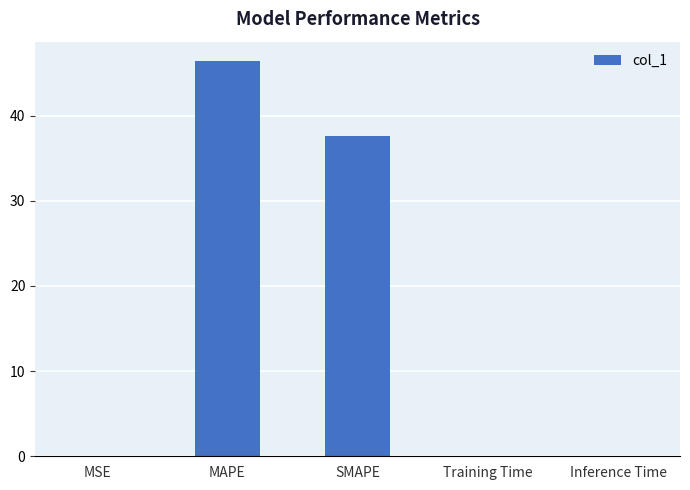

What is the sum of all values?

84.0